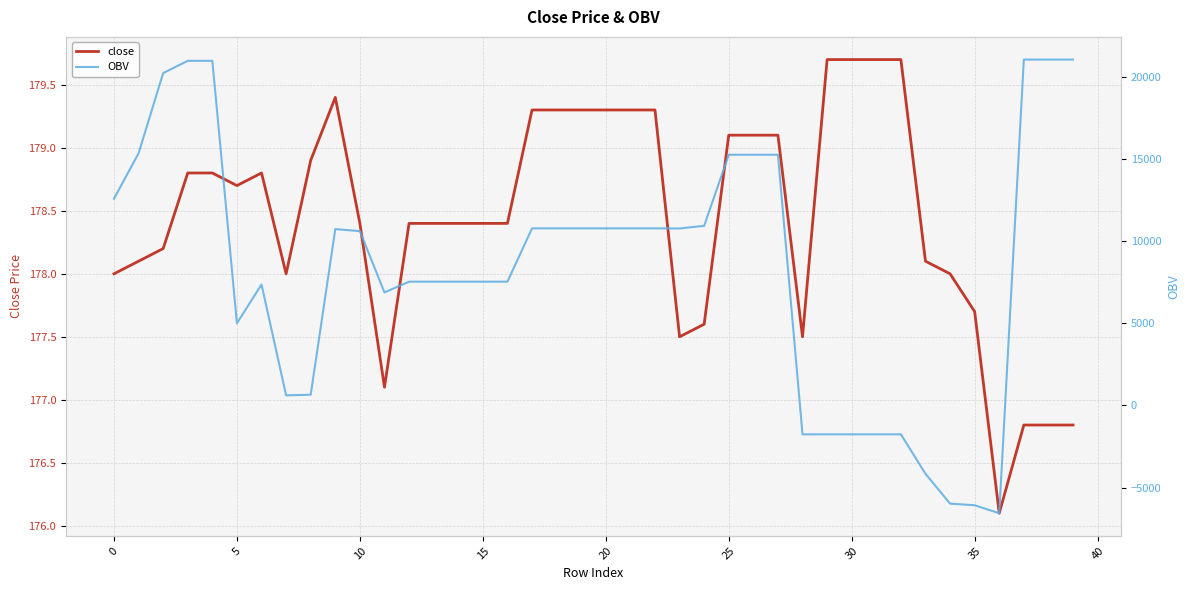

How many times do OBV and close cross each other?

2